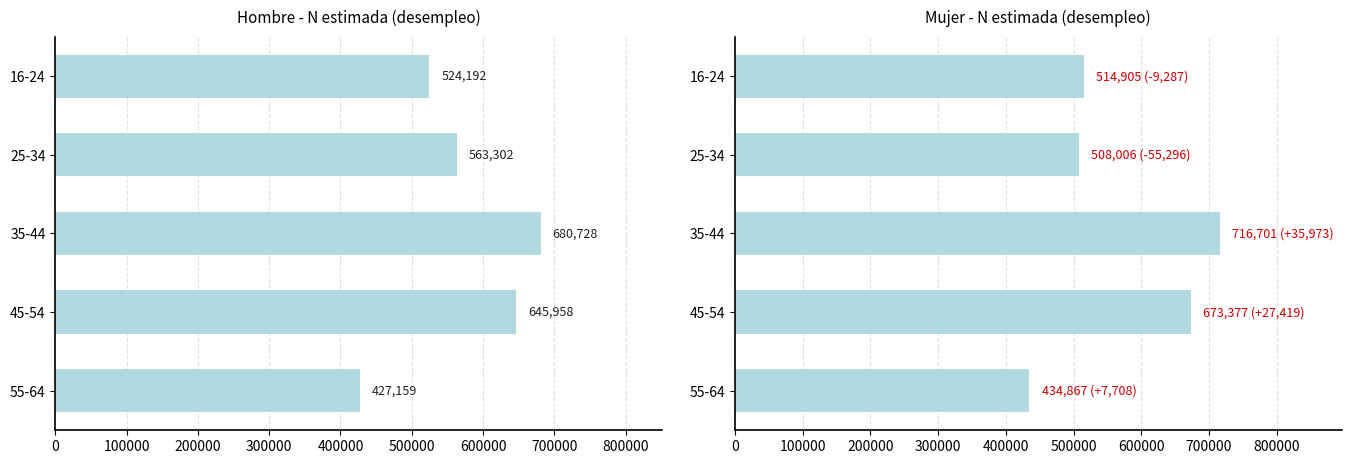

The value of Hombre at 25-34 is 888330. True or false?

False